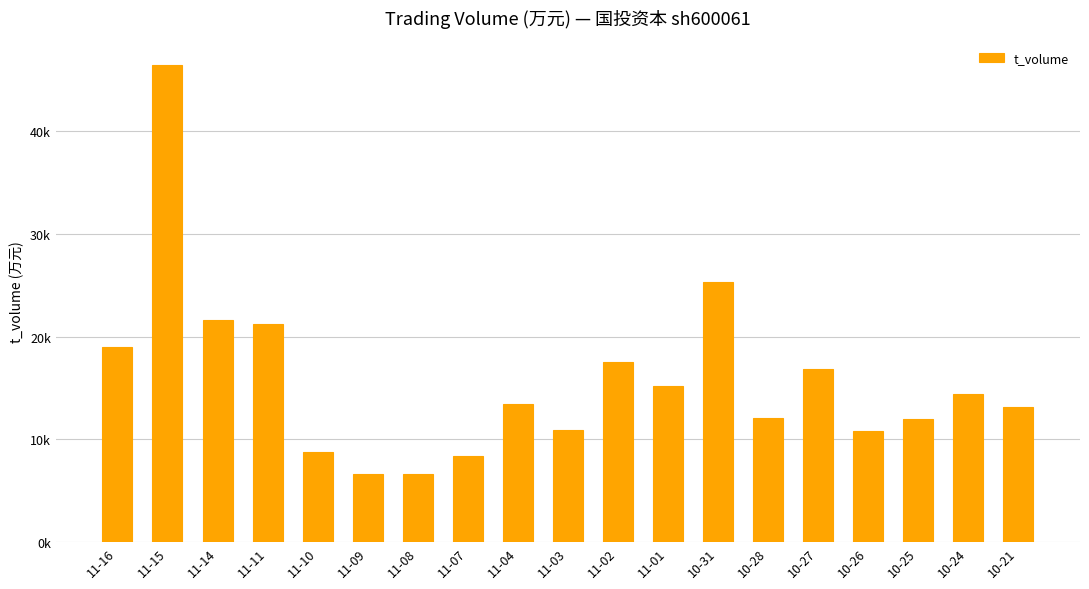

Does the chart contain any negative values?

No